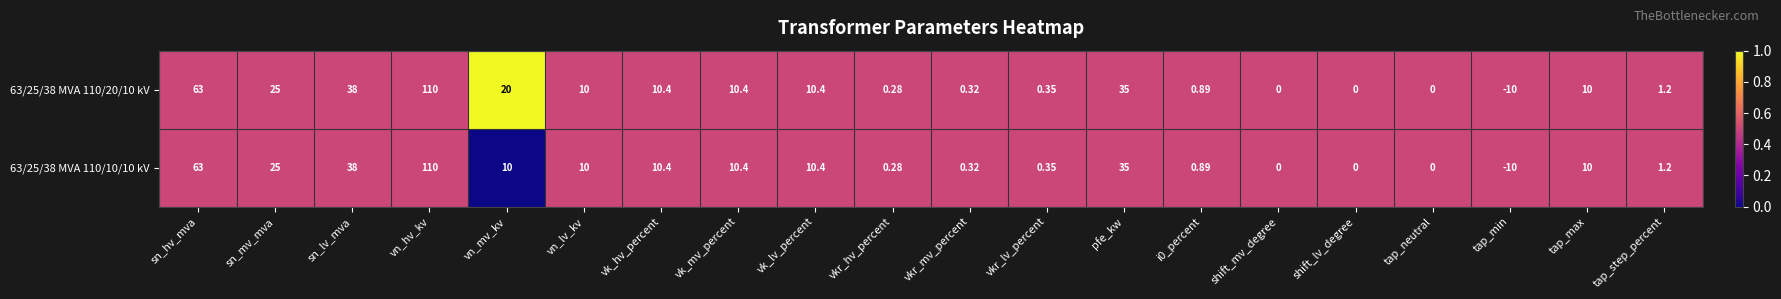

What is the total value across all series at tap_min?

-20.0